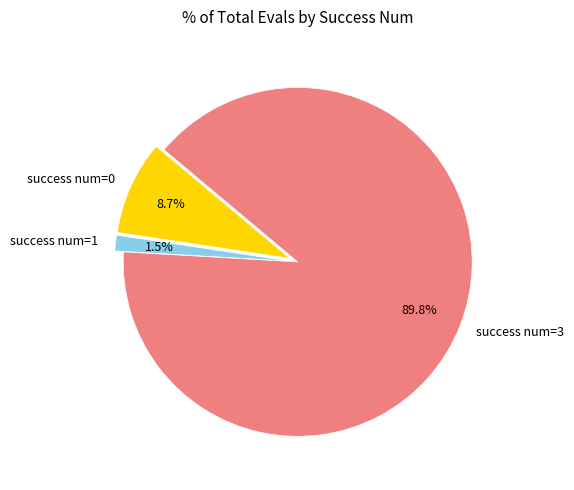

Which category has the biggest portion of the pie?

success num=3